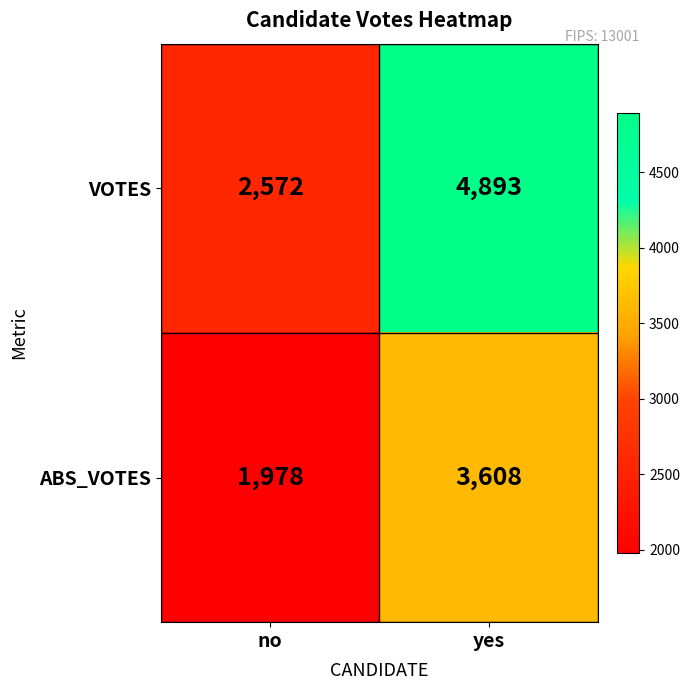

Where is VOTES nearest to the value 3732?

no